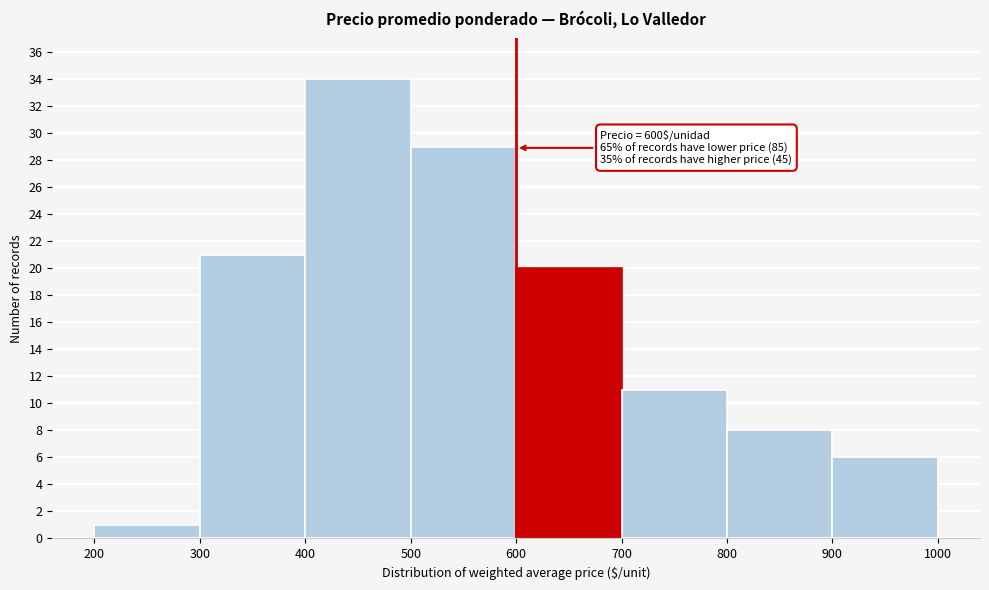

Over which range of the x-axis is the bar tallest?

400 to 500